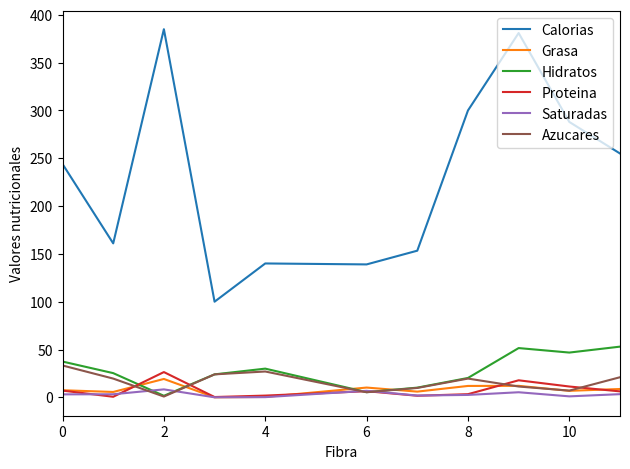

True or false: Proteina and Calorias intersect in this chart.

False